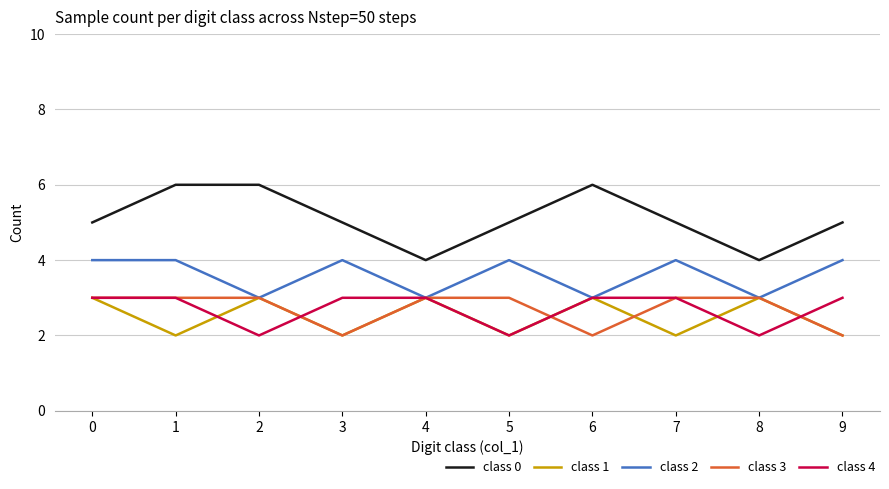

Which series has the largest range (max minus min)?

class 0